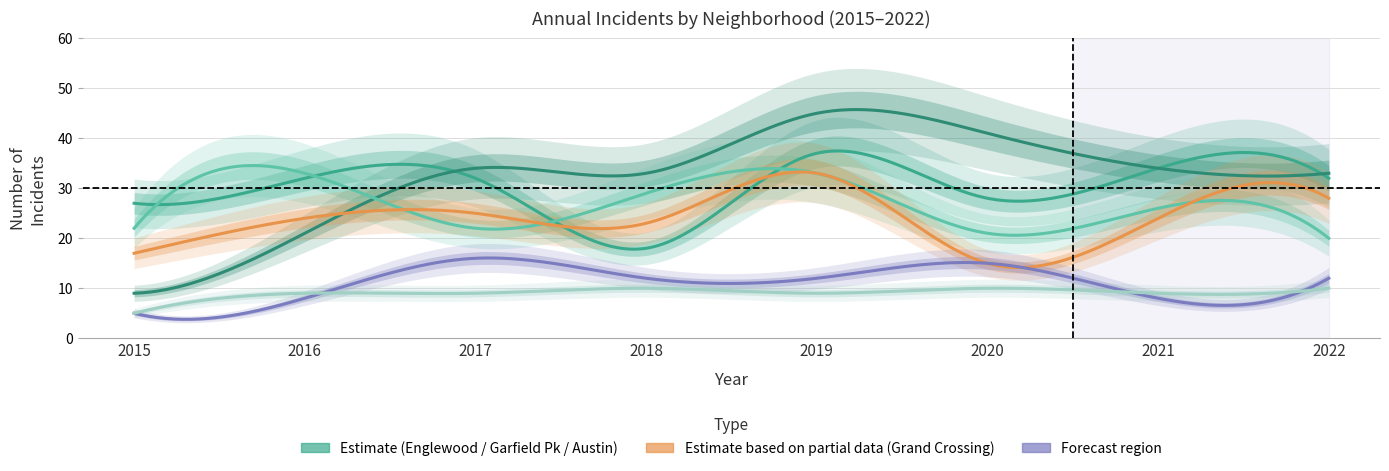

Which series has the widest spread of values?

Garfield Park